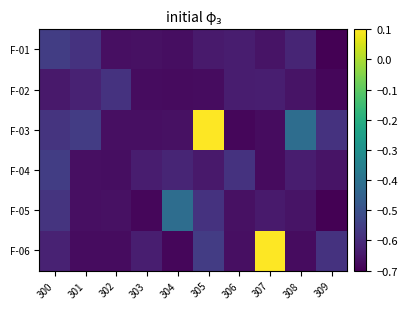

Rank the series by their maximum value, from lowest to highest.

F-02, F-01, F-04, F-05, F-03, F-06